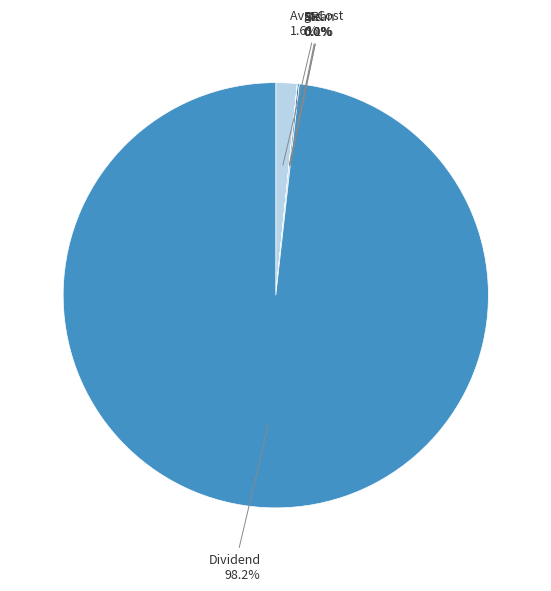

Which category has the biggest portion of the pie?

Dividend